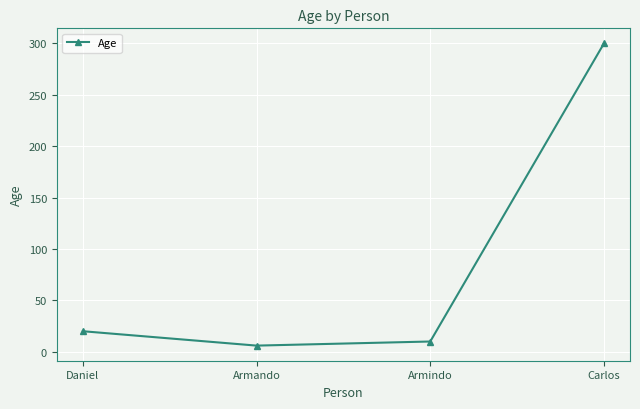

What is the minimum value shown in the chart?

6